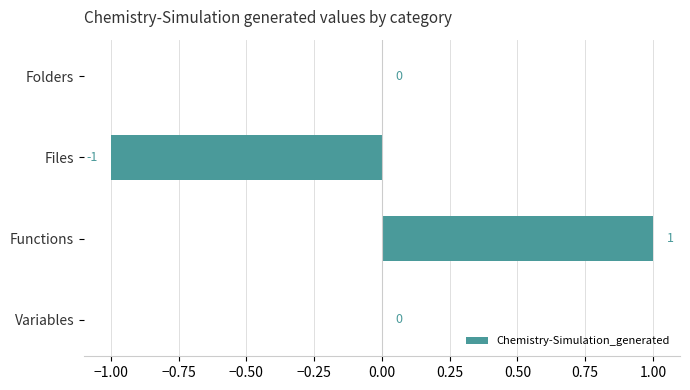

What is the change in value from Files to Variables?

+1